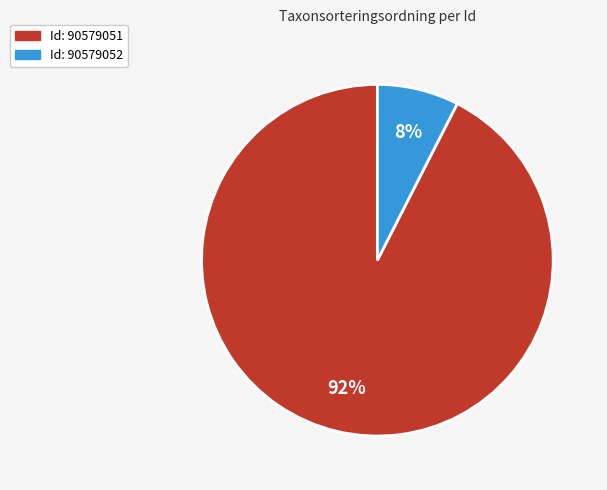

Is there a majority slice in this chart?

Yes